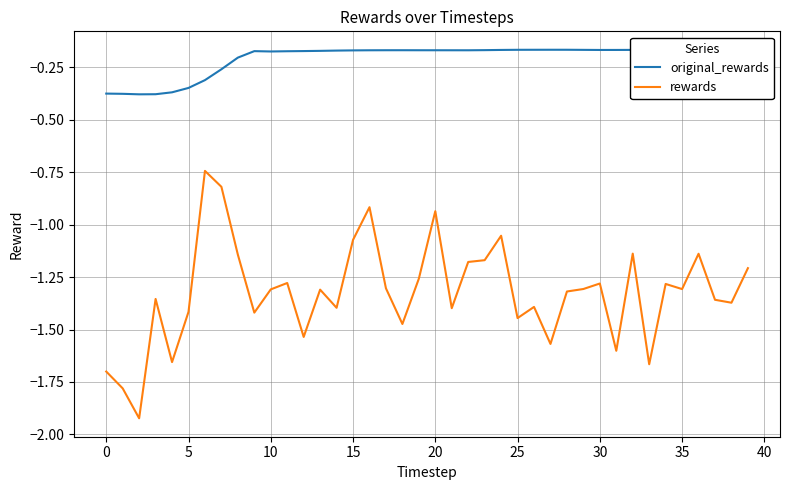

List the series in order of their overall mean, highest first.

original_rewards, rewards